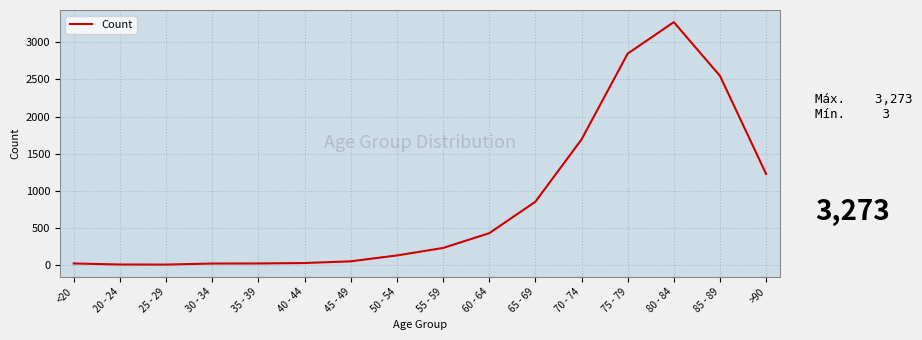

Does the chart have visible grid lines?

Yes